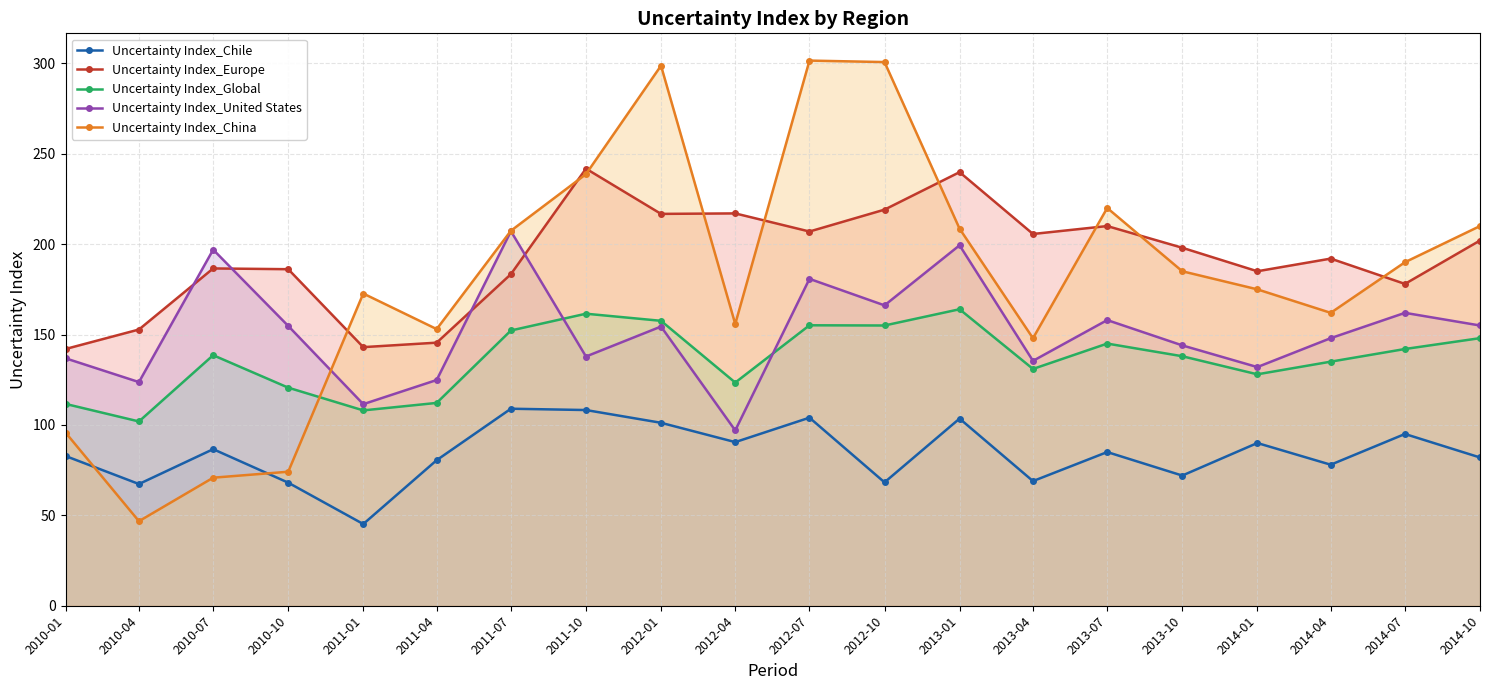

The value of Uncertainty Index_China at 2012-04 is 207.2. True or false?

False